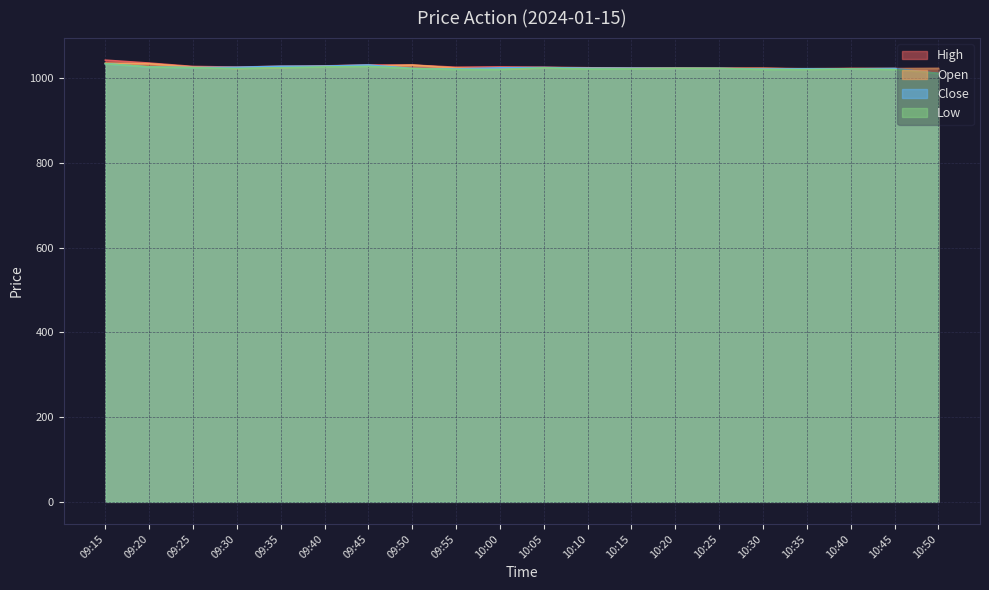

At which category does High reach its first local valley?

09:30